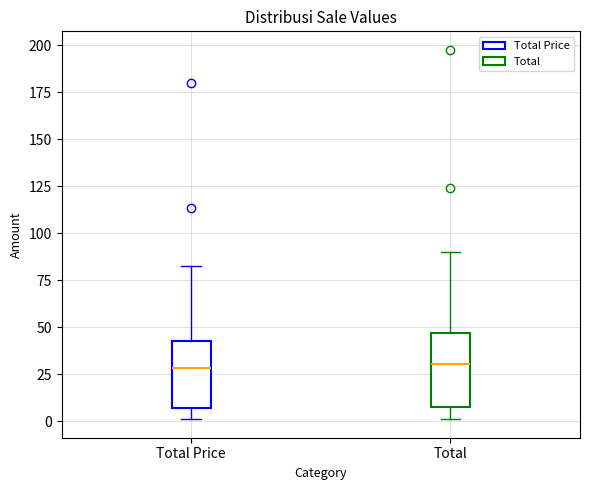

Reading left to right, read every box against the y-axis: the position of its median line, the range the box covers, and the ends of its whiskers. The values are not printed on the chart, so give them approximately, as read against the axis.

Total Price: median 30, box 5 to 40, whiskers 0 to 85
Total: median 30, box 10 to 45, whiskers 0 to 90